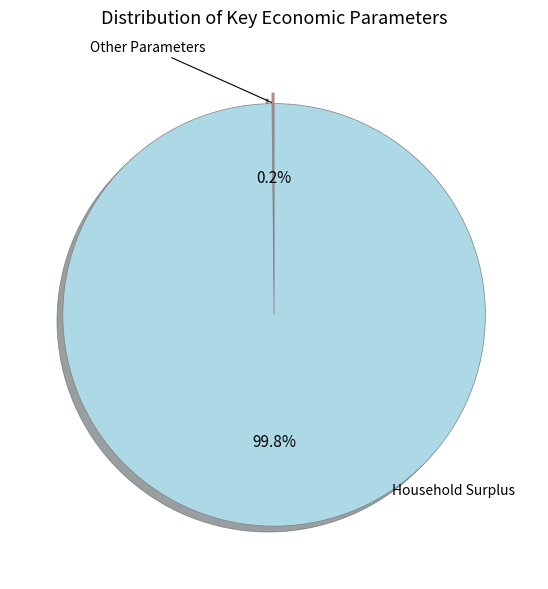

What percentage is the Household Surplus slice, to the nearest percent?

100%